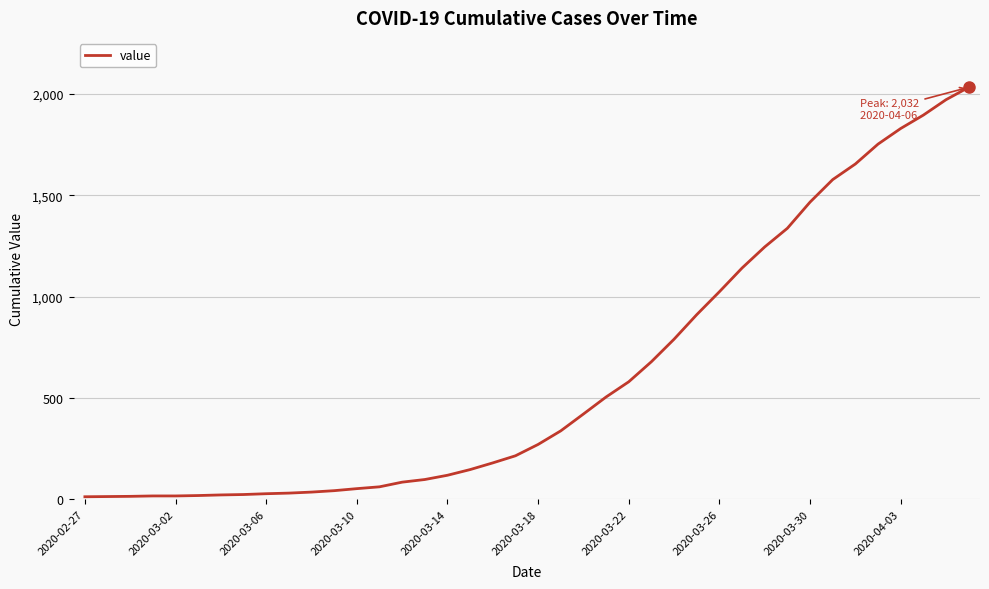

What is the difference between the maximum and minimum values?

2019